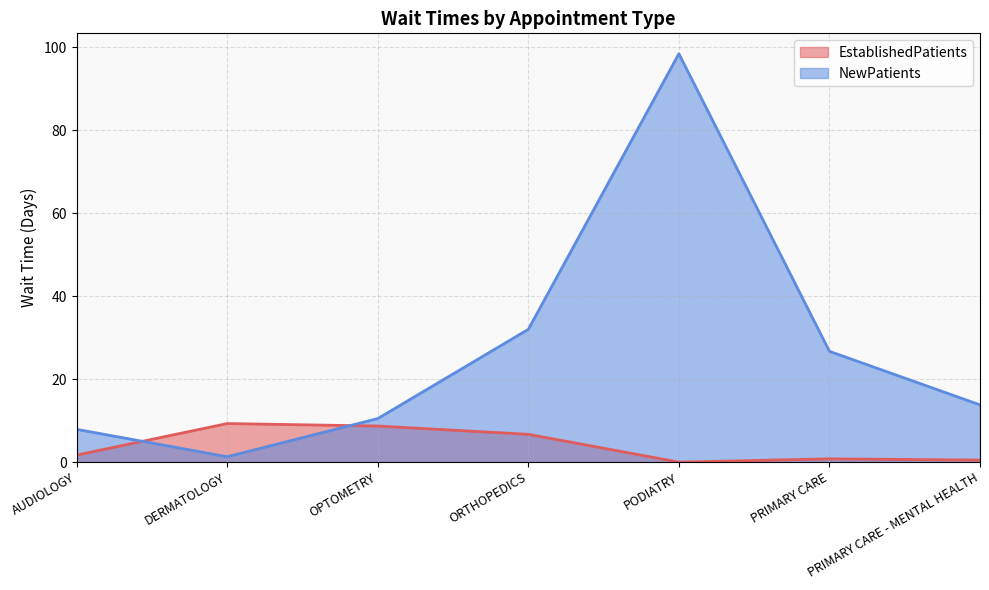

Does the chart display data point markers on the line(s)?

No